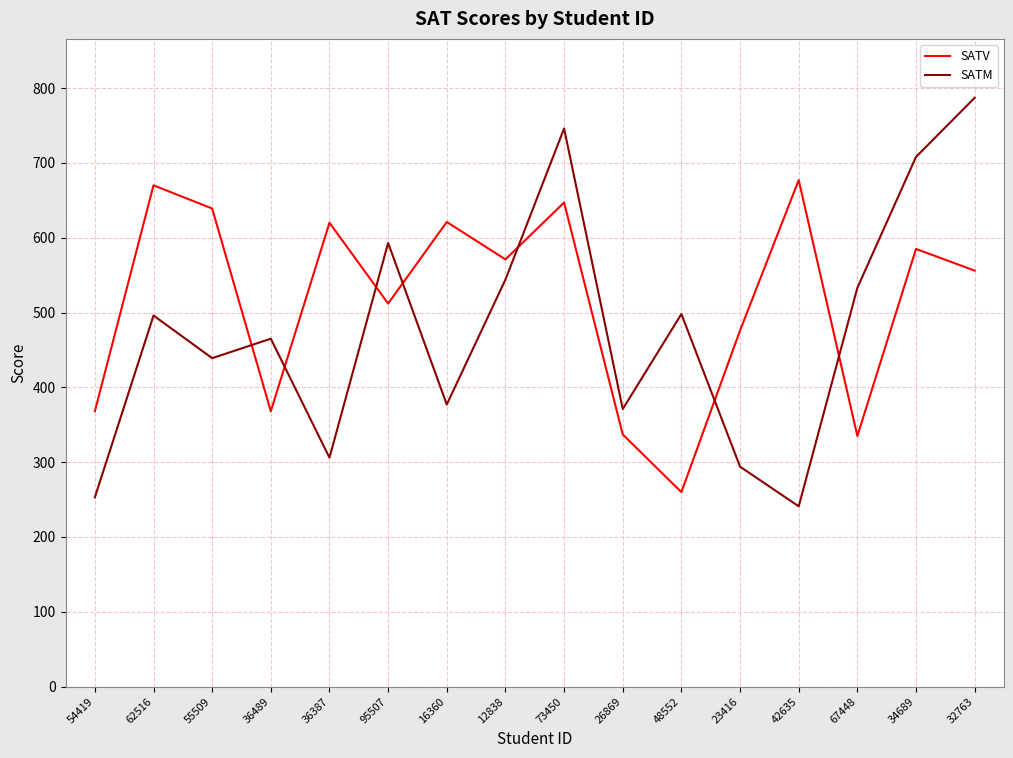

Read the SATV value at 54419.

368